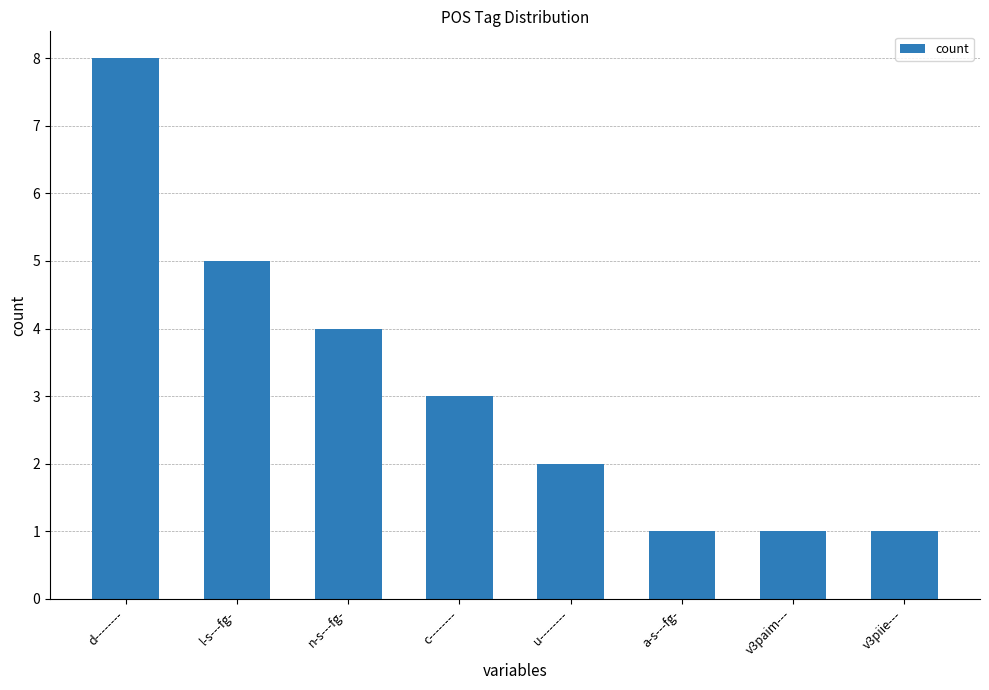

What is the value of the 6th bar from the left?

1